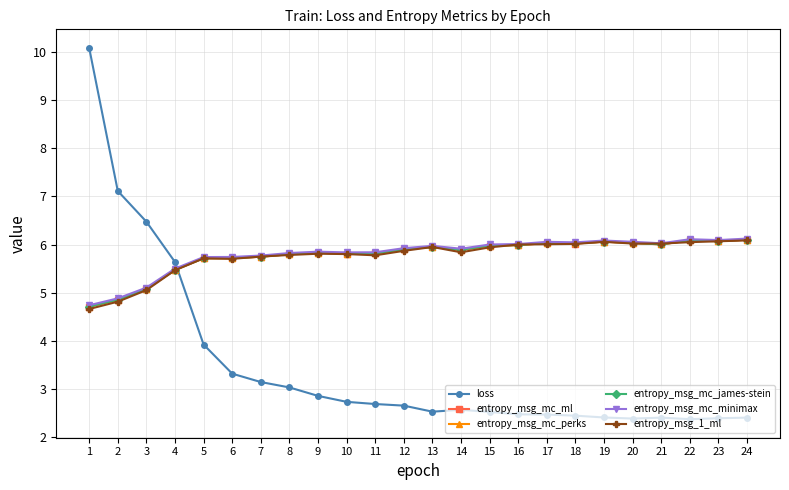

At how many categories does at least one series exceed 4?

24